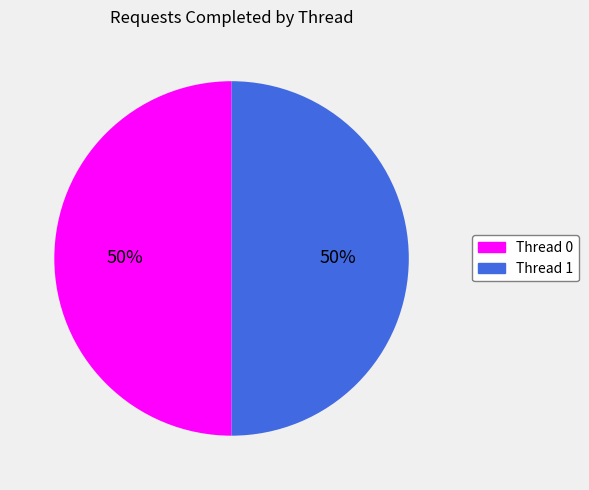

To the nearest percent, what percentage of the pie is Thread 1?

50%